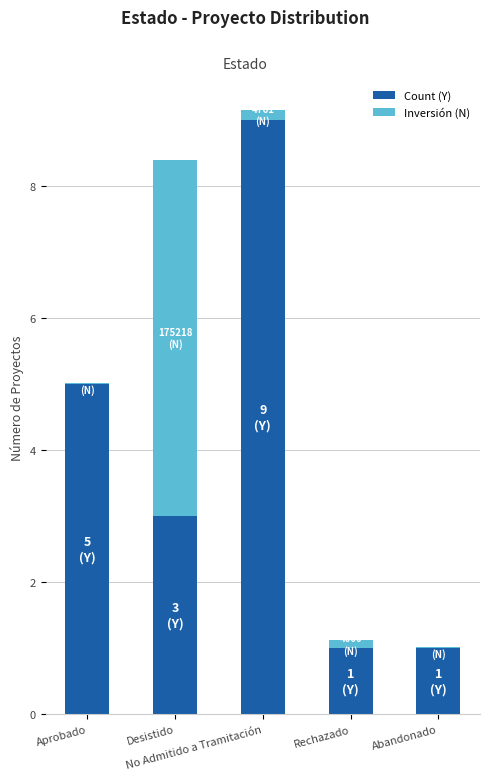

At which label does Count (Y) first exceed 3?

Aprobado